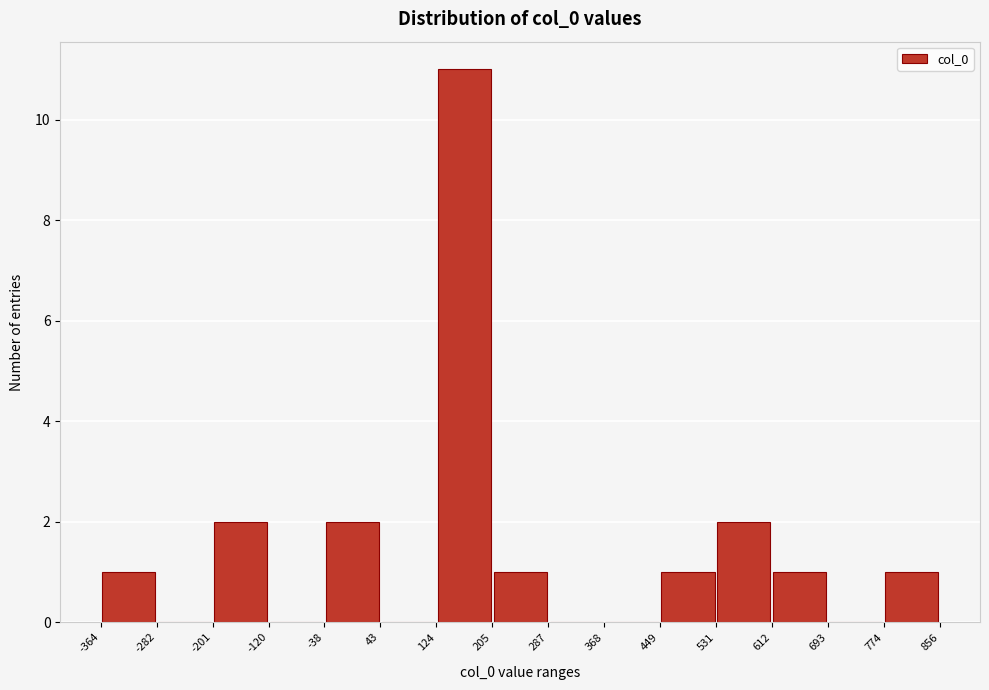

Reading left to right, list every bar in this chart as the range it spans on the x-axis followed by its height. The values are not printed on the chart, so give them approximately, as read against the axis.

-364 to -282: 1
-282 to -201: 0
-201 to -120: 2
-120 to -38: 0
-38 to 43: 2
43 to 124: 0
124 to 205: 11
205 to 287: 1
287 to 368: 0
368 to 449: 0
449 to 531: 1
531 to 612: 2
612 to 693: 1
693 to 774: 0
774 to 856: 1